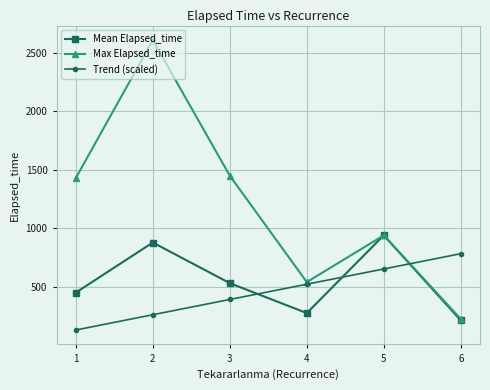

Does the chart display data point markers on the line(s)?

Yes